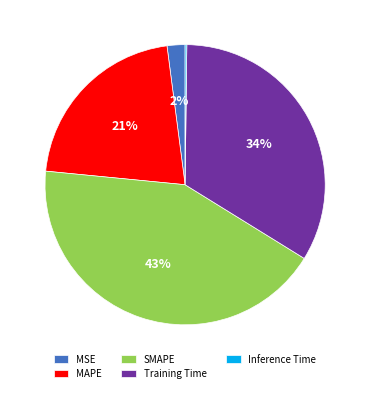

Is the sum of Training Time and SMAPE greater than half?

Yes